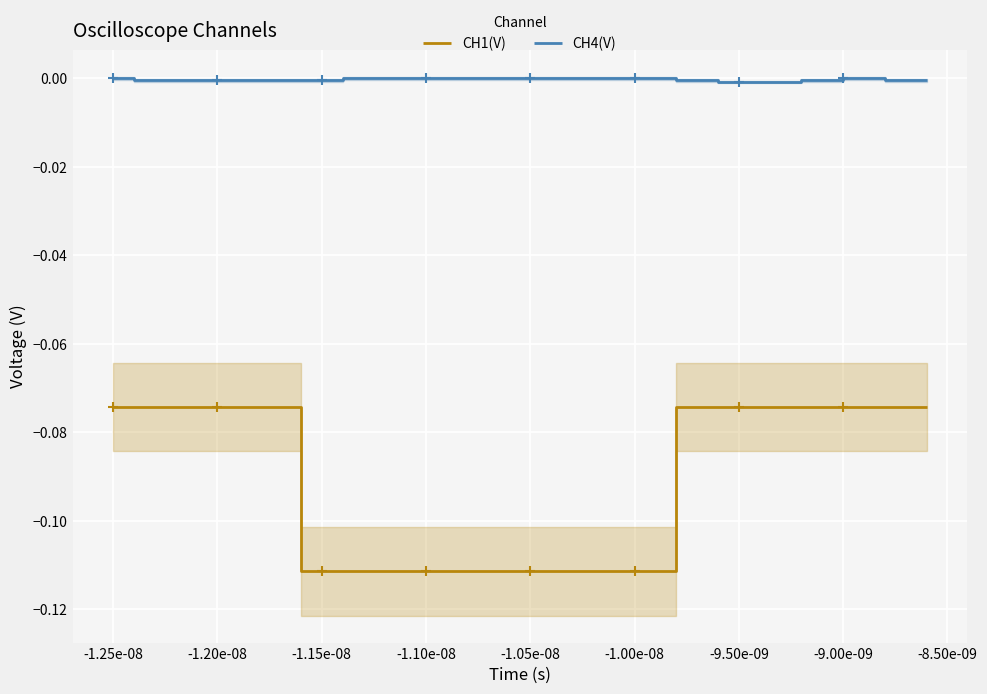

True or false: CH4(V) and CH1(V) intersect in this chart.

False